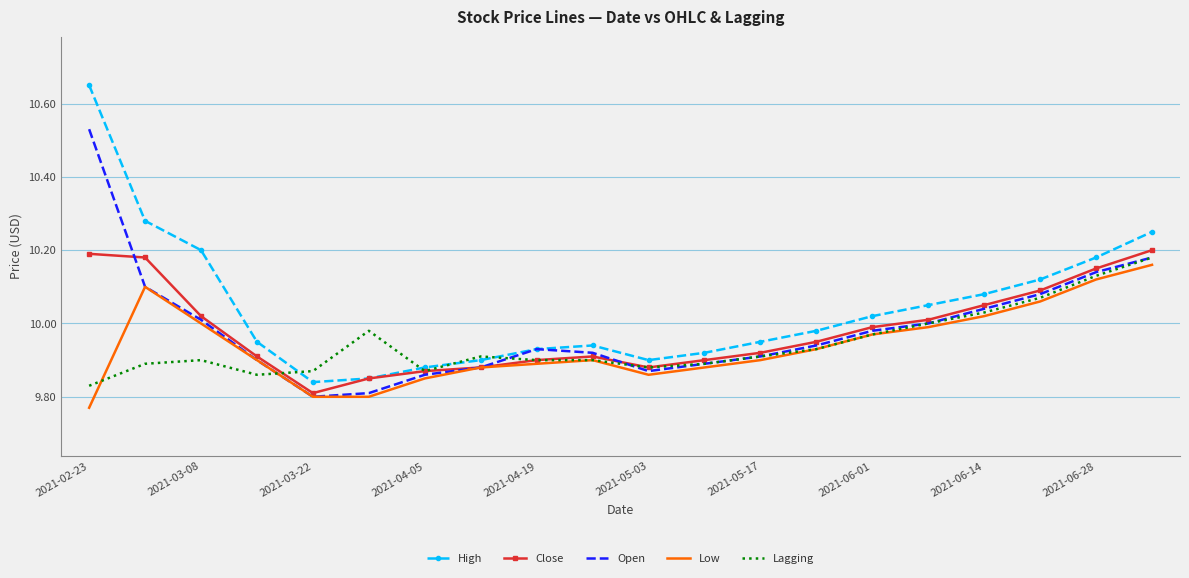

Which series has the widest spread of values?

High